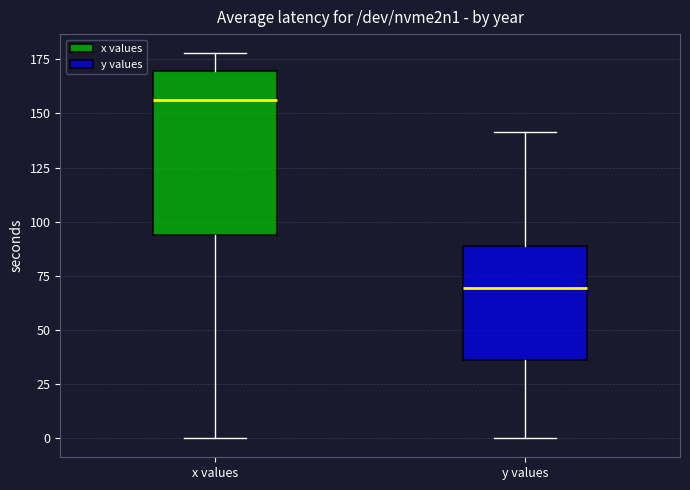

Reading left to right, transcribe this box plot: for each box, give where its median line is, the range the box spans, and where its two whiskers end, as read against the y-axis. The values are not printed on the chart, so give them approximately, as read against the axis.

x values: median 155, box 95 to 170, whiskers 0 to 180
y values: median 70, box 35 to 90, whiskers 0 to 140